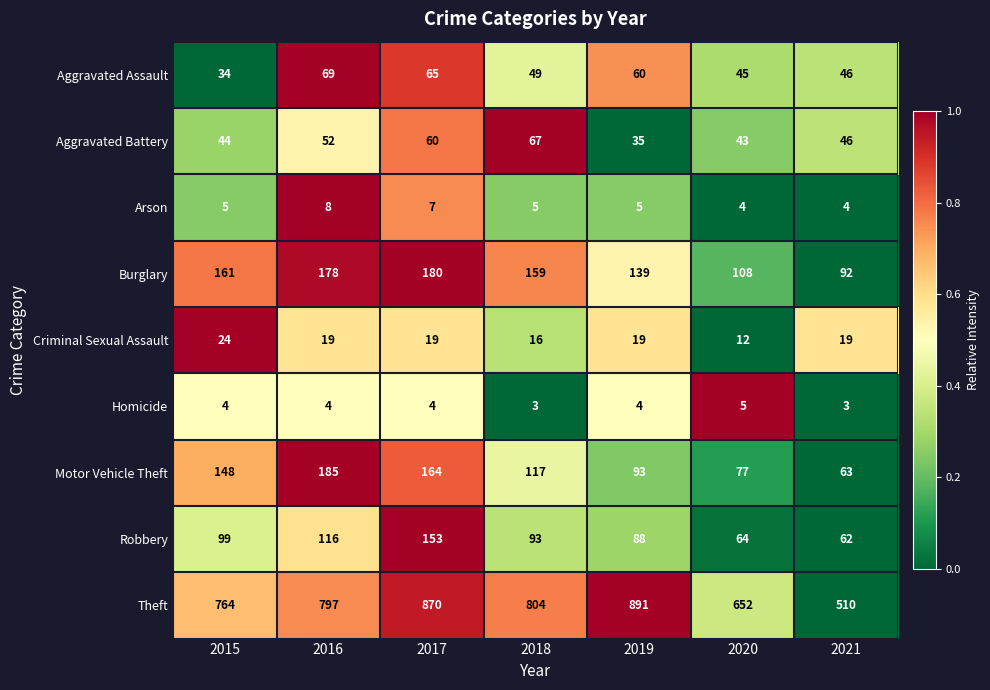

Where does the Aggravated Assault series first go above 49?

2016